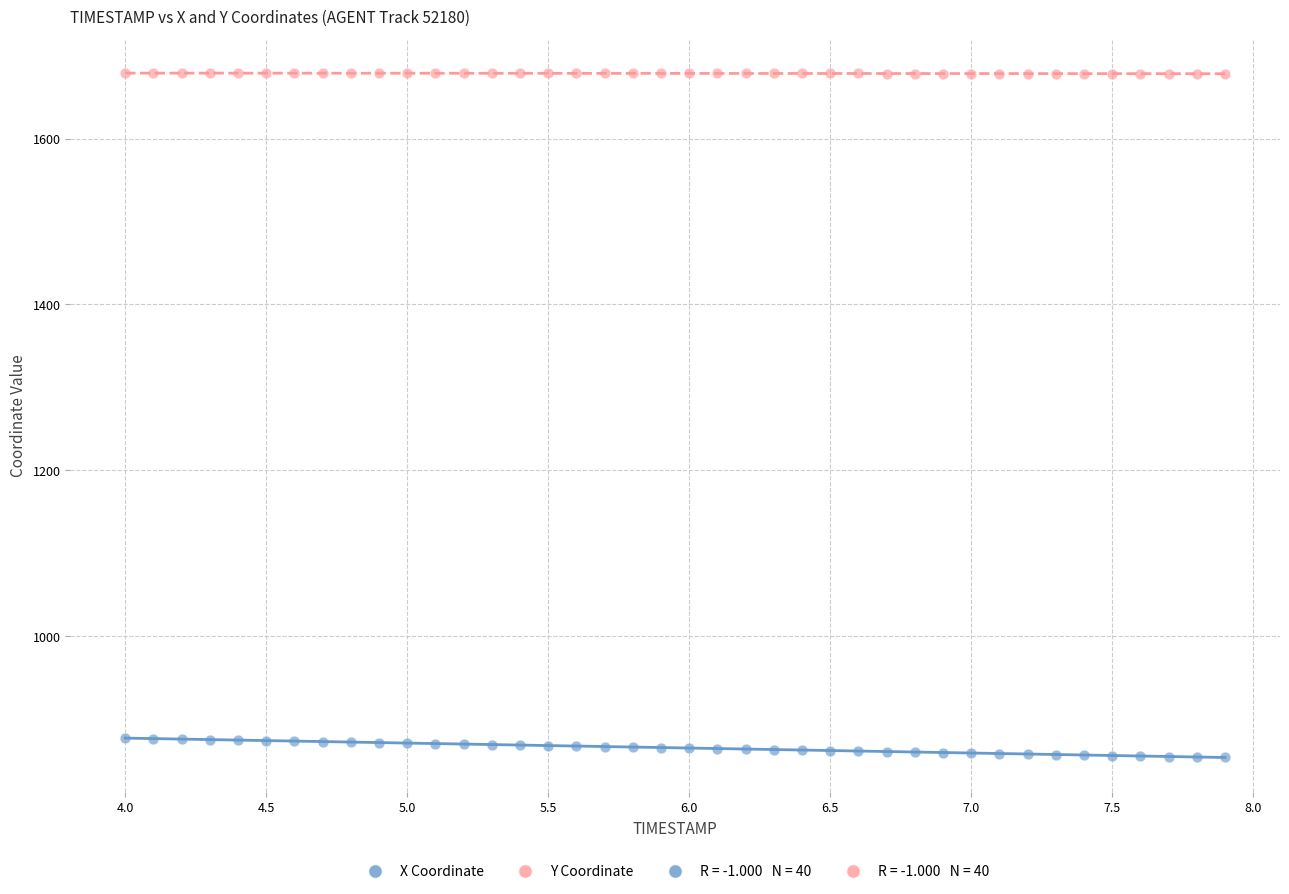

Which series reaches the minimum Y coordinate?

X Coordinate